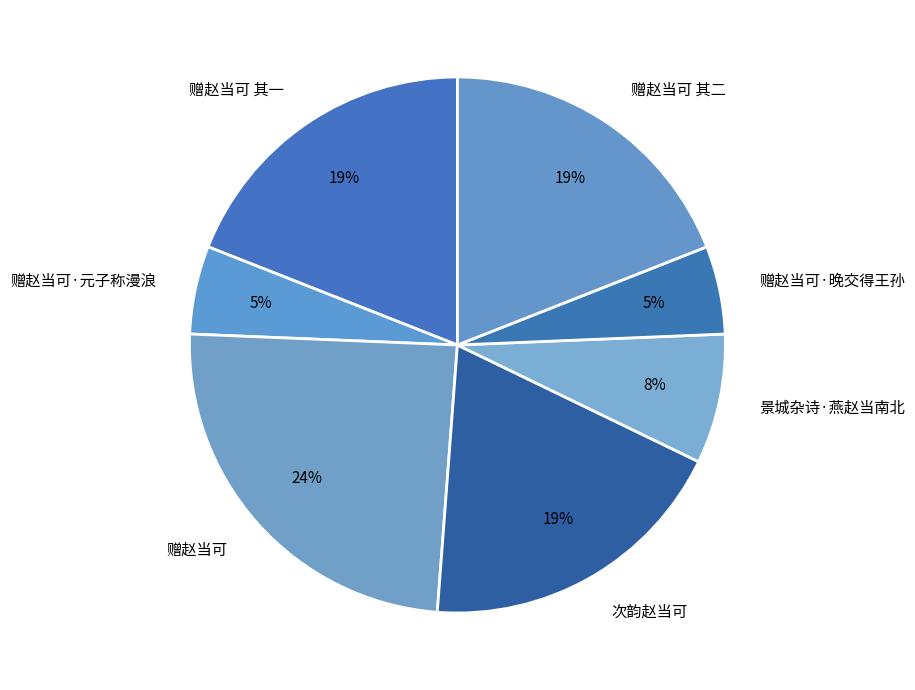

What percentage is the 次韵赵当可 slice, to the nearest percent?

19%